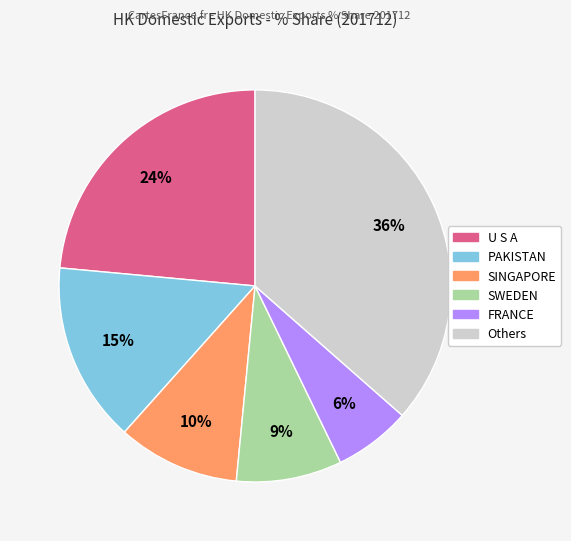

To the nearest percent, what is the difference between the largest and smallest slice percentages?

30%